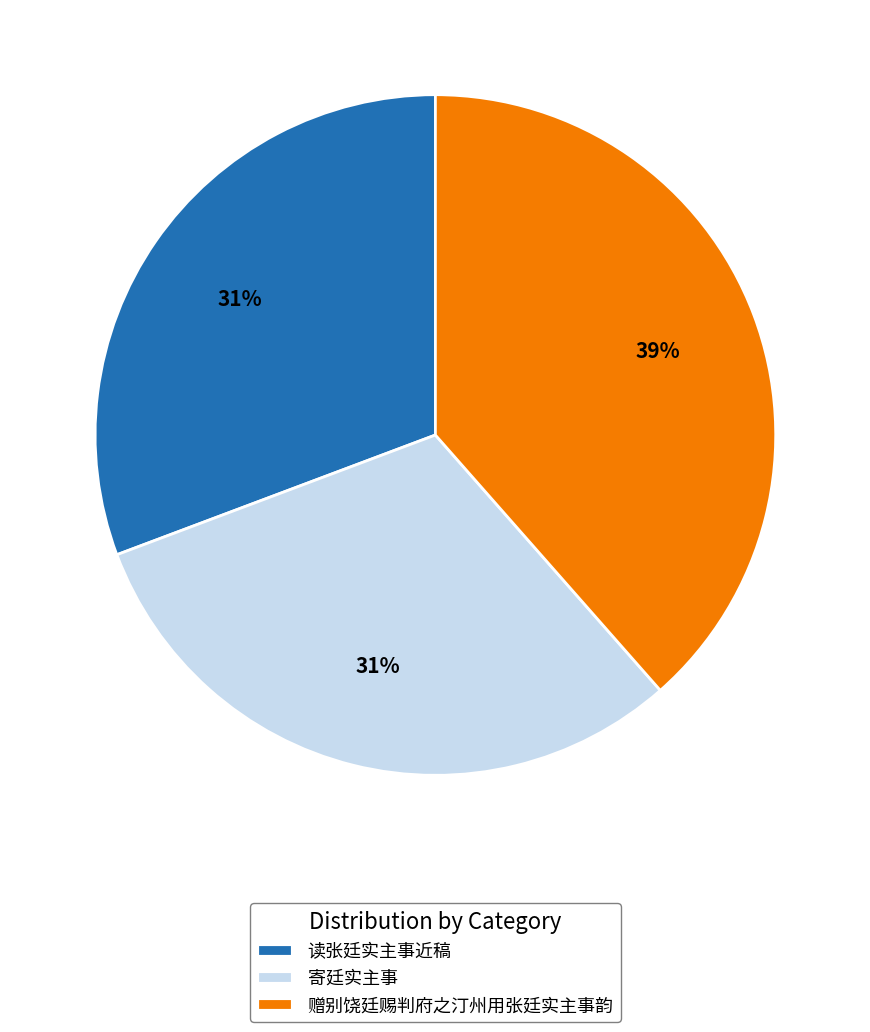

The 赠别饶廷赐判府之汀州用张廷实主事韵 slice represents 39% of the pie. True or false?

True